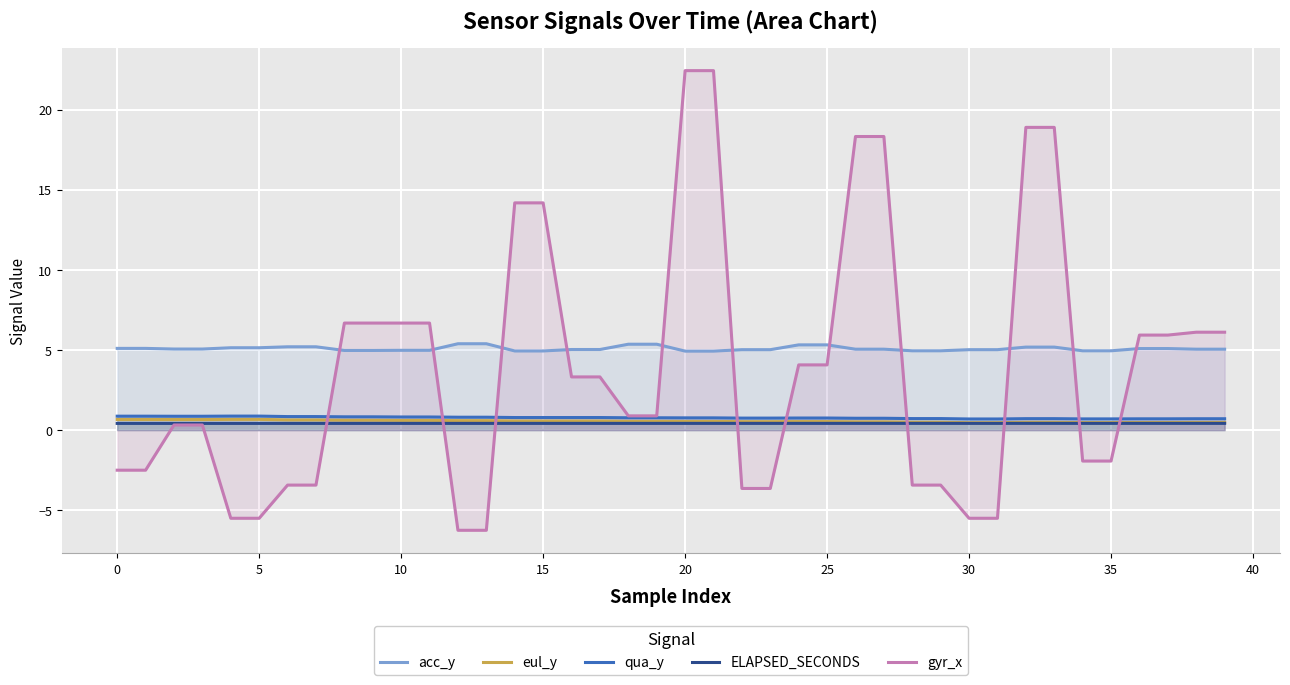

At 16, list the series in order from smallest to largest.

ELAPSED_SECONDS, eul_y, qua_y, gyr_x, acc_y